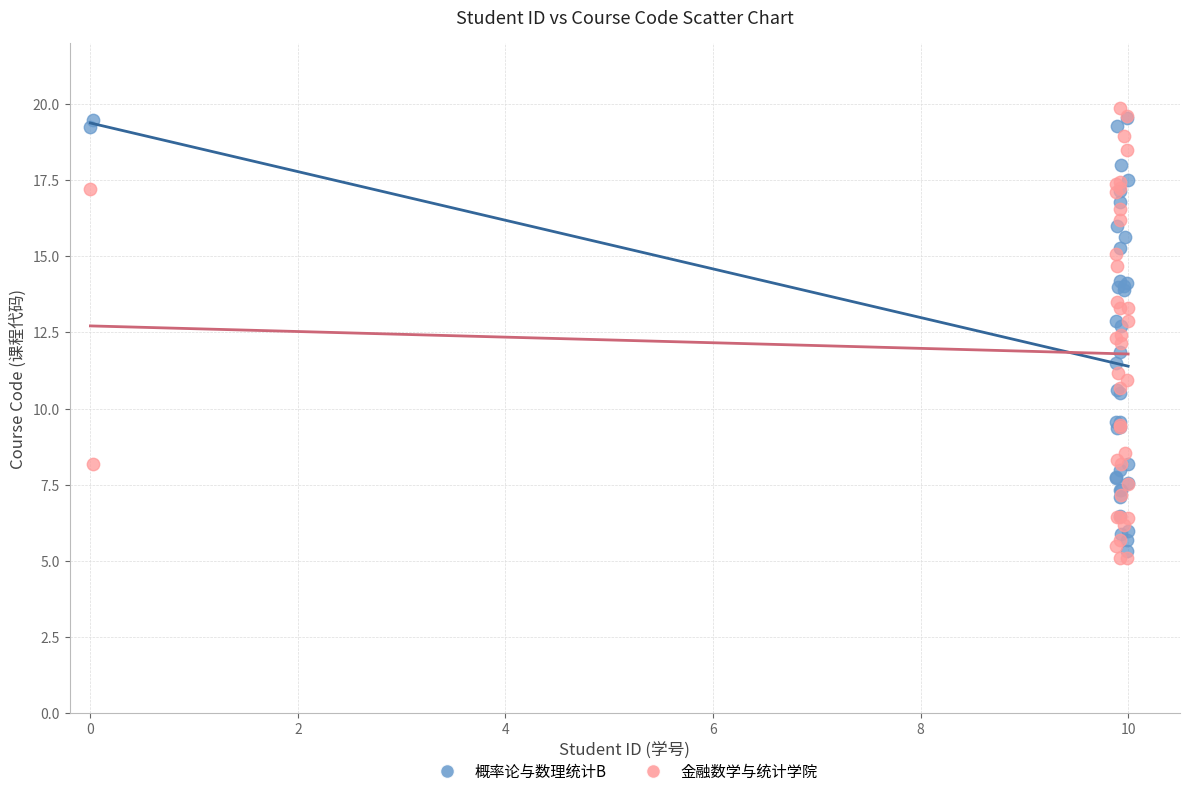

What are all the series names shown in the legend?

概率论与数理统计B, 金融数学与统计学院